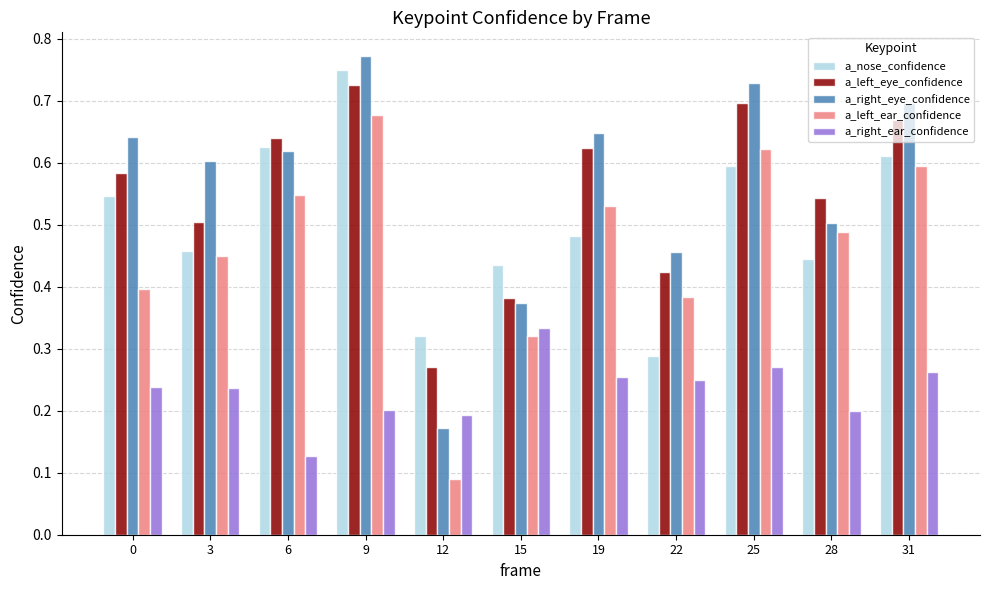

Which series has the largest range (max minus min)?

a_right_eye_confidence